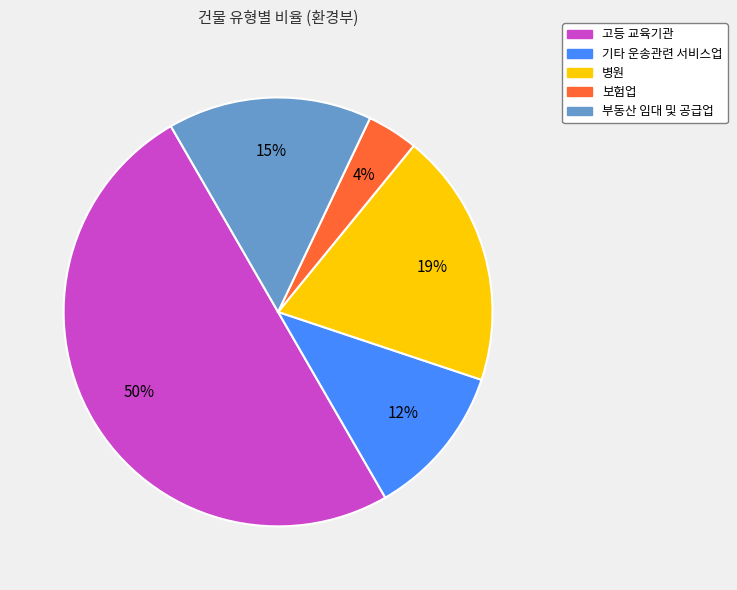

Combined, do 보험업 and 고등 교육기관 account for over 50%?

Yes